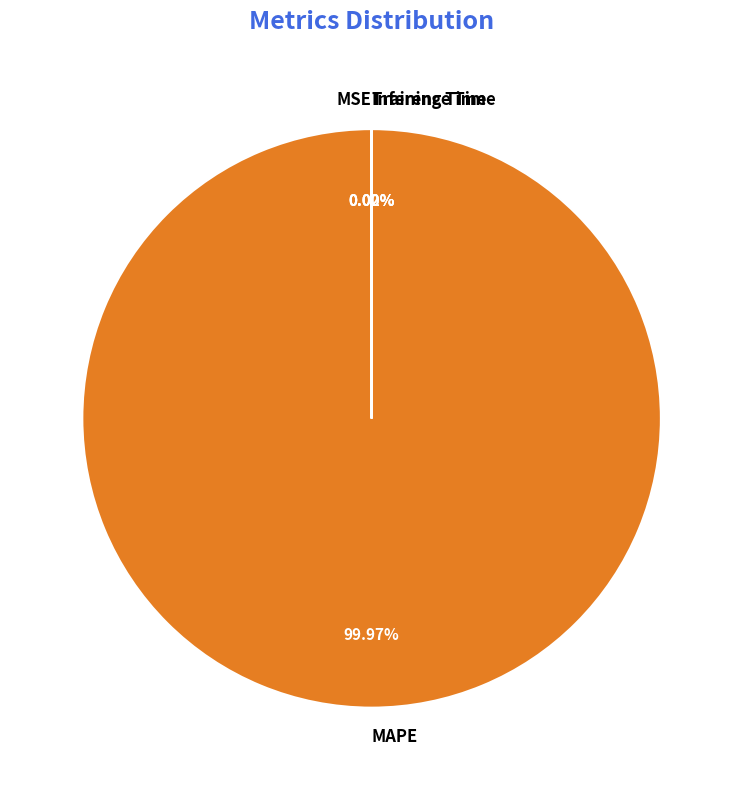

To the nearest percent, what is the difference between the largest and smallest slice percentages?

100%